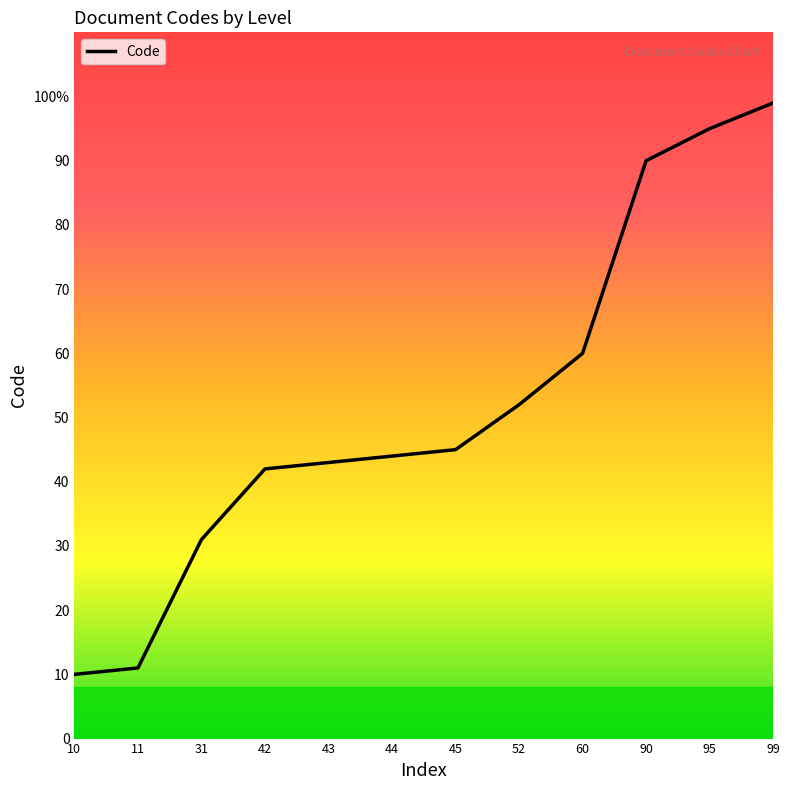

List the labels in order of value, largest first.

99, 95, 90, 60, 52, 45, 44, 43, 42, 31, 11, 10